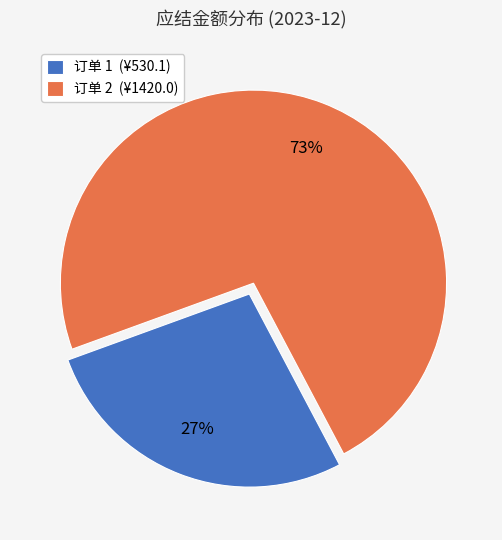

Which slice represents more than half of the pie?

订单 2 (¥1420.0)